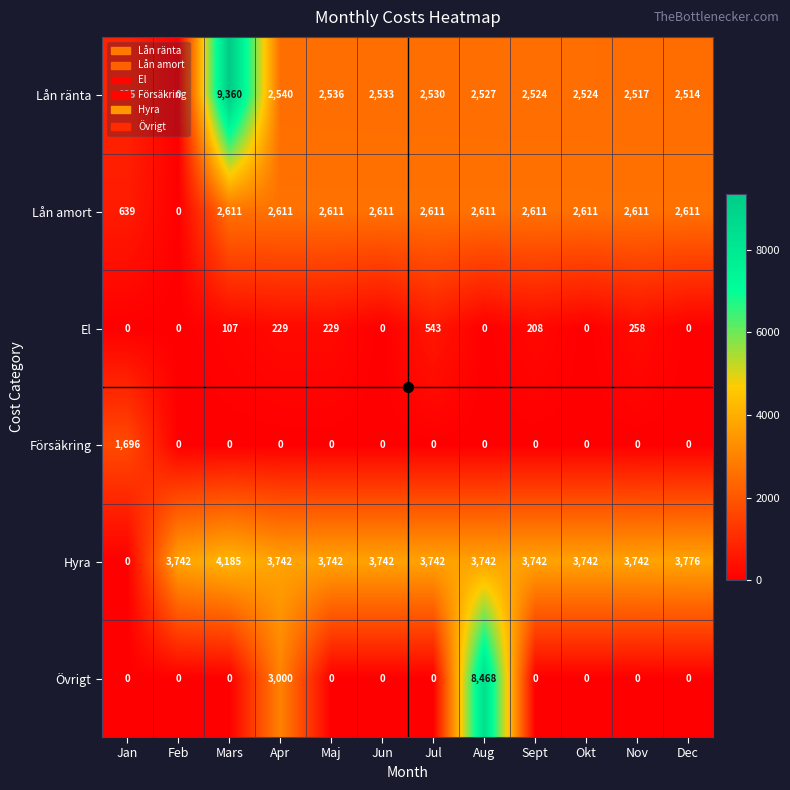

What is the highest value of the El series?

543